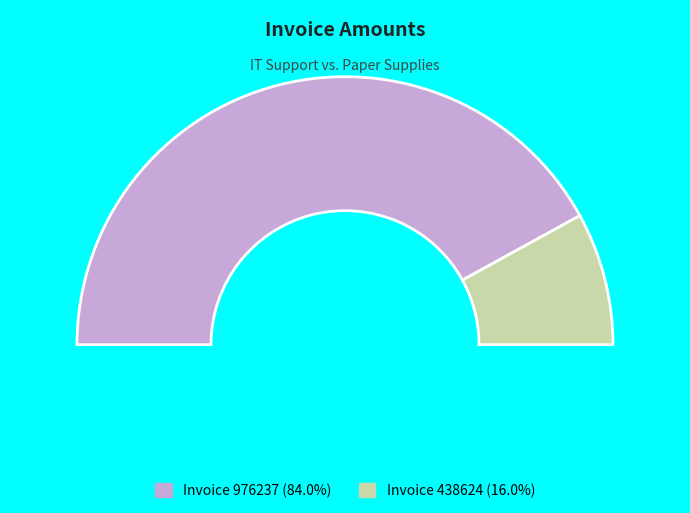

Approximately how many times larger is the value at 438624 compared to 976237?

0.2